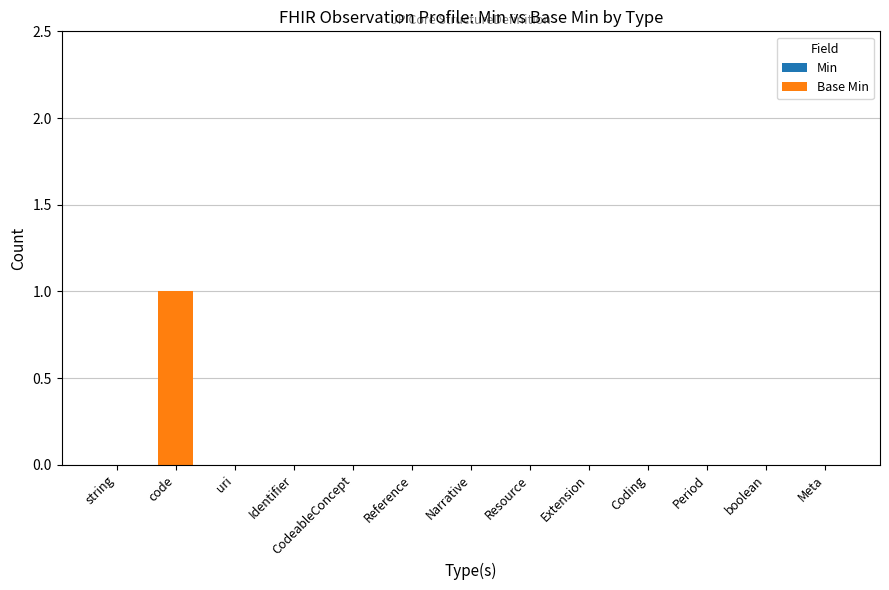

True or false: the data shows 0 at uri.

True